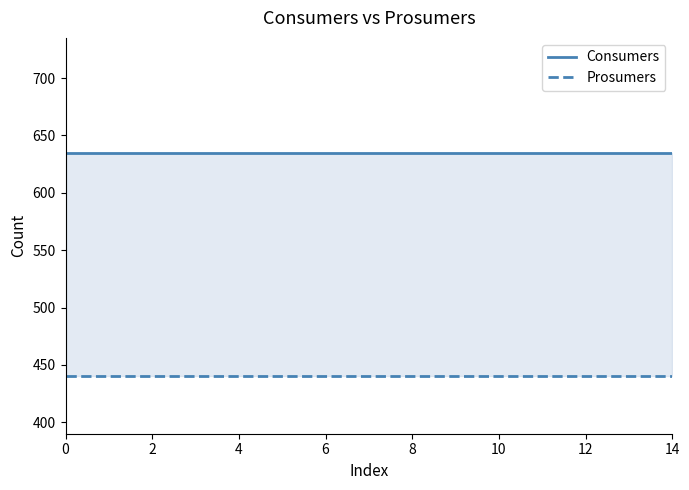

The Consumers series shows 635 at 6. True or false?

True